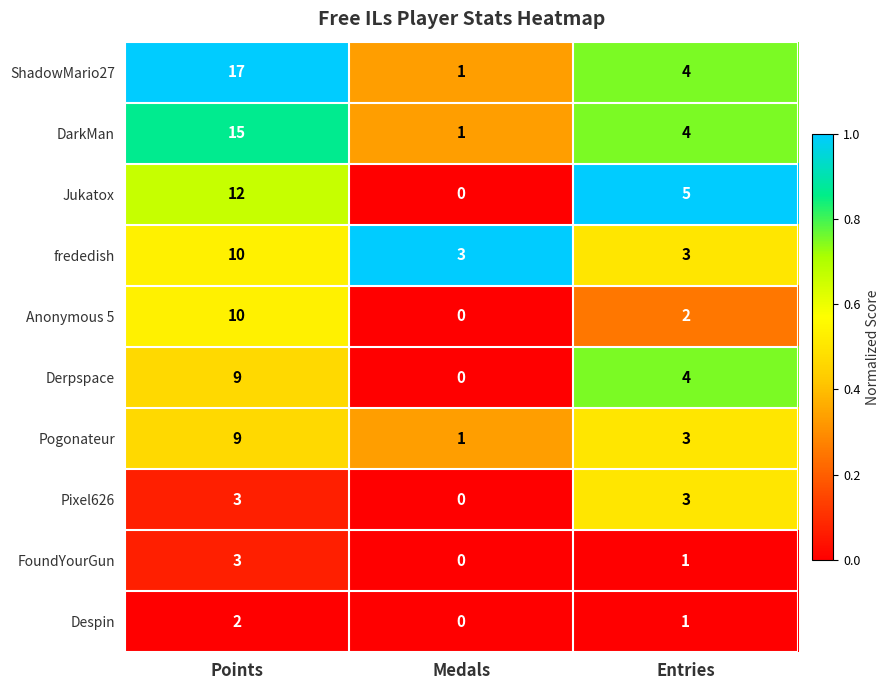

Is it true that FoundYourGun equals 1 at Entries?

True